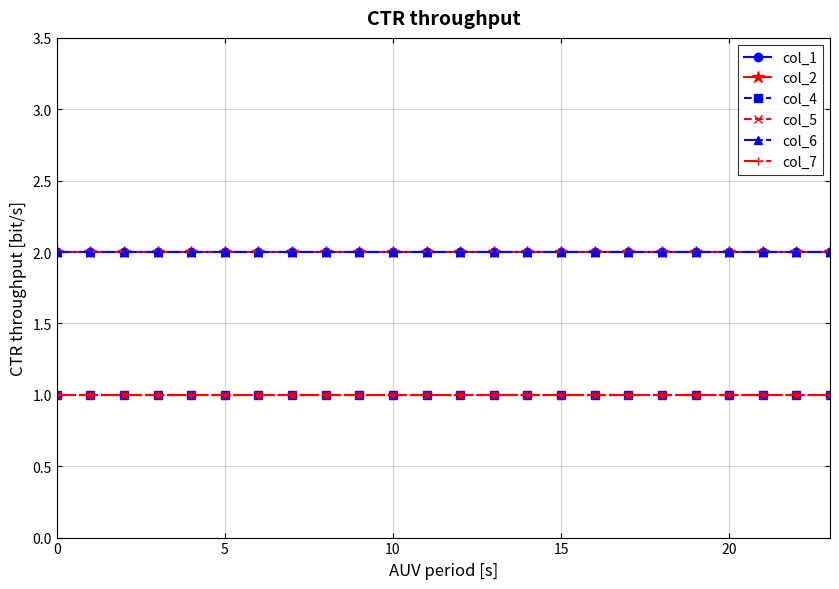

Which series has the largest total across all categories?

col_1